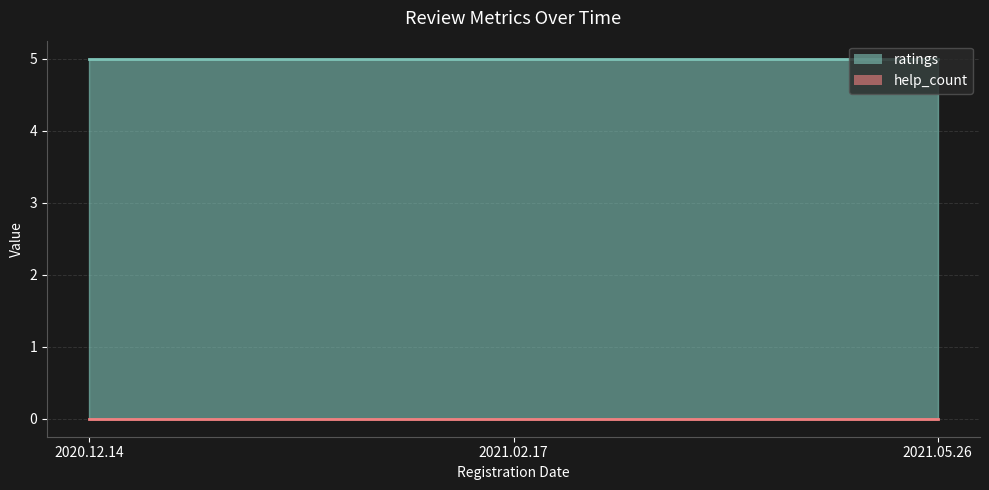

At 2020.12.14, list the series in order from largest to smallest.

ratings, help_count